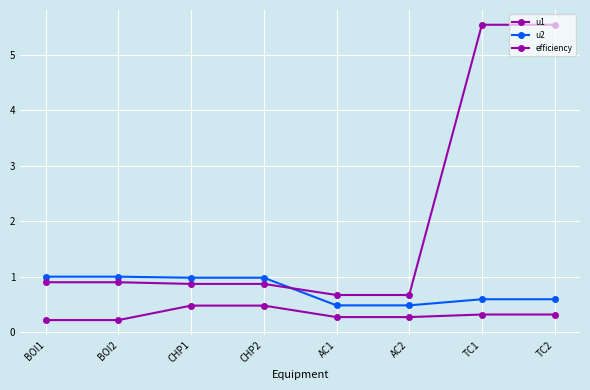

How many data points does each series have?

8